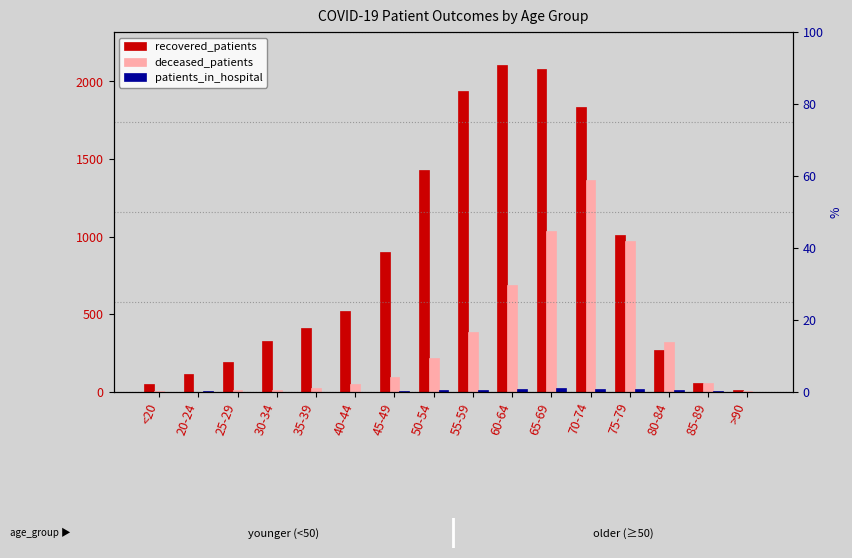

Rank the series by their maximum value, from lowest to highest.

patients_in_hospital, deceased_patients, recovered_patients